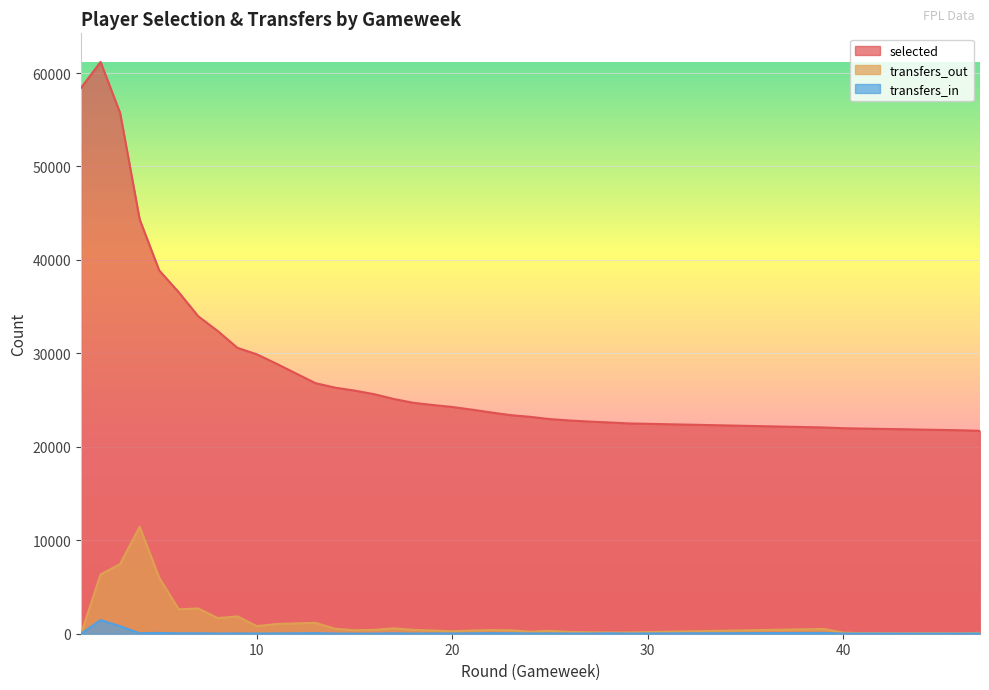

What is the difference between the transfers_out values at 28 and 3?

7318